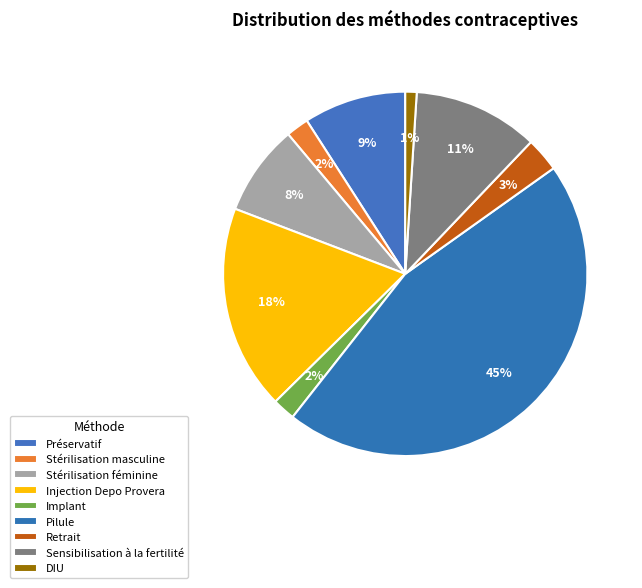

How many slices are in this pie chart?

9